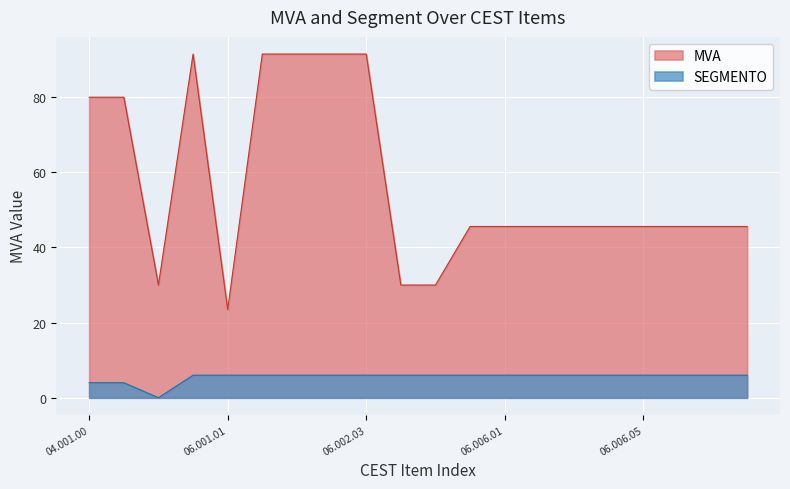

What is the sum of the MVA values at 06.006.00 and 06.006.08?

91.2